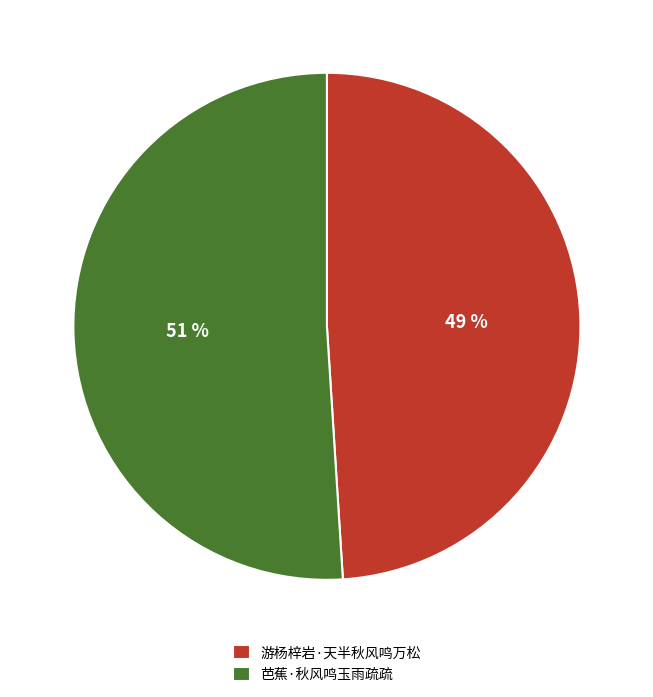

To the nearest percent, what portion does 芭蕉·秋风鸣玉雨疏疏 represent?

51%